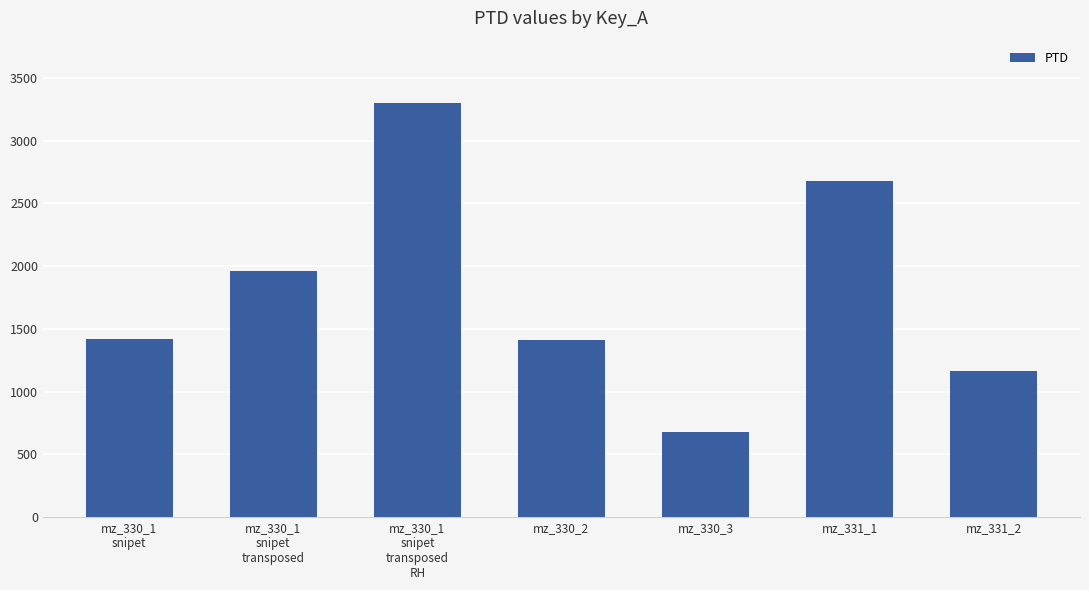

What is the change in value from mz_330_1
snipet to mz_331_1?

+1256.9